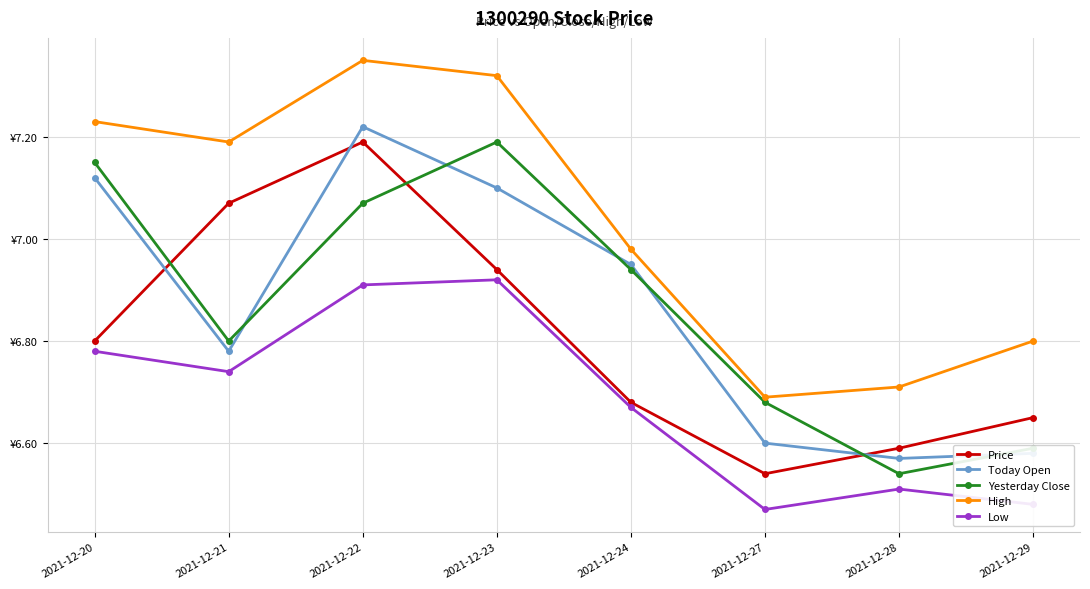

True or false: High and Low cross at least once.

False